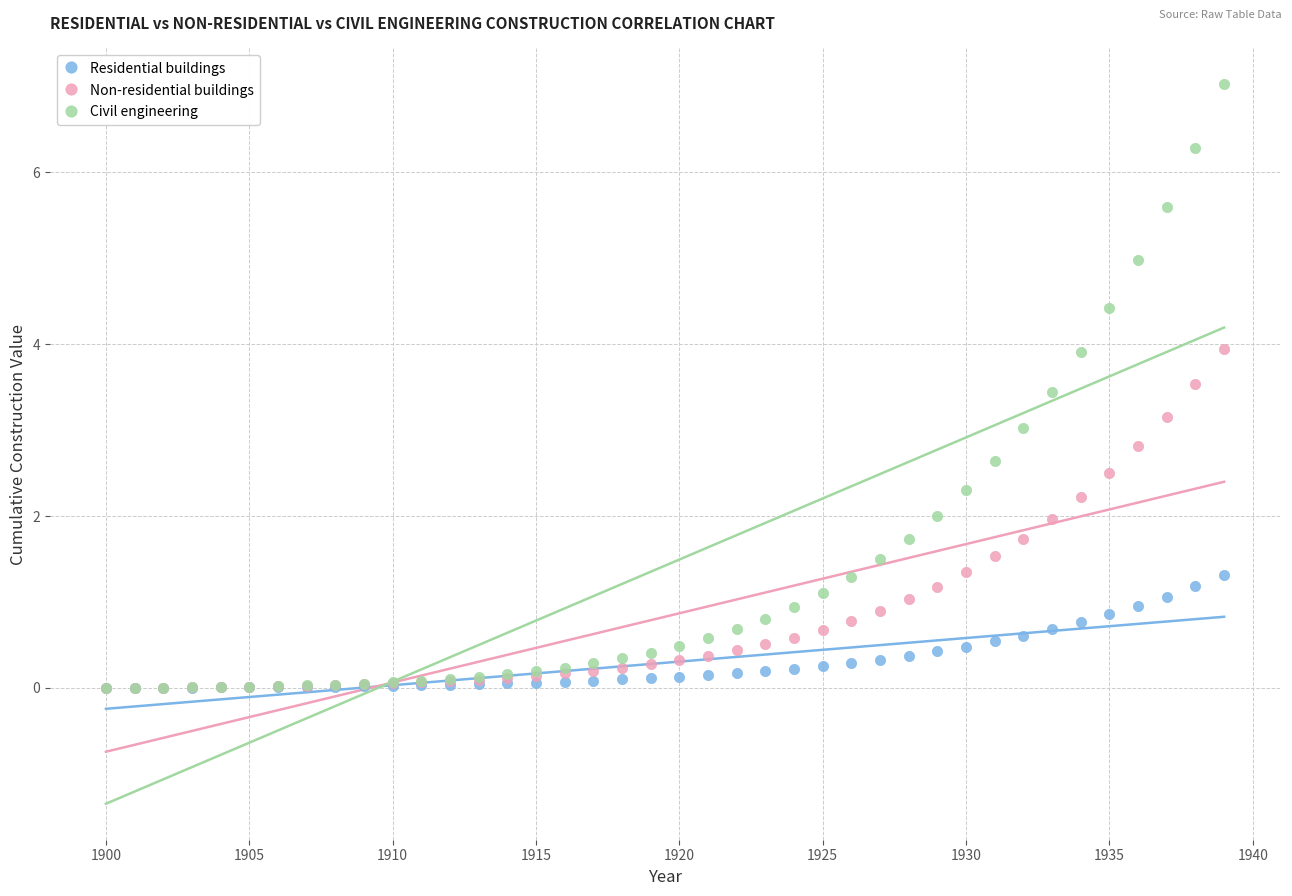

Which series has the widest spread of Y values?

Civil engineering